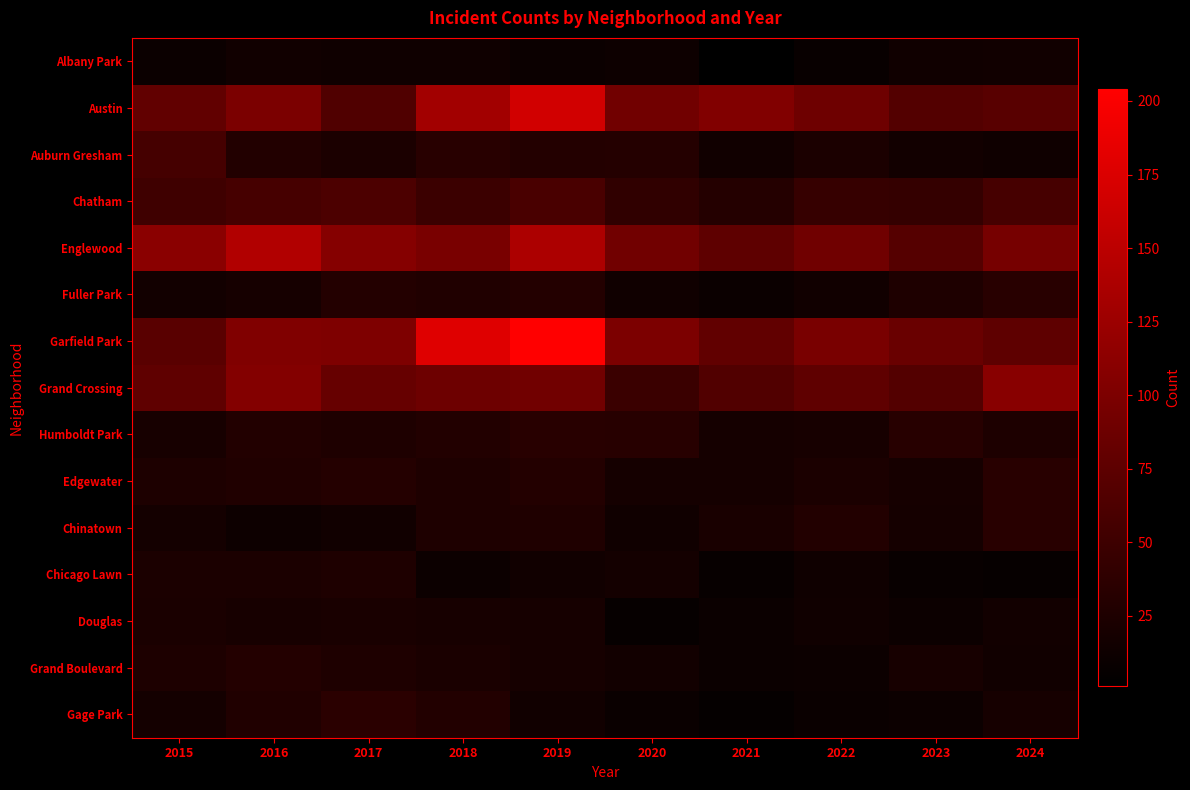

At how many categories does at least one series exceed 56?

10